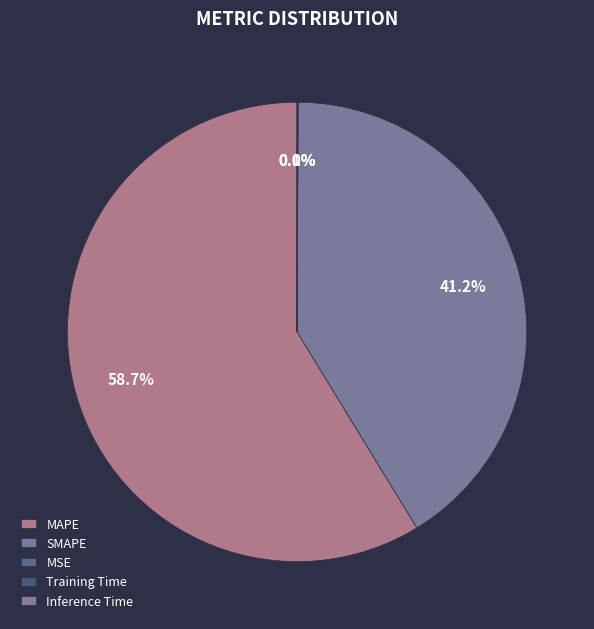

What percentage is NOT represented by MAPE?

41.3%